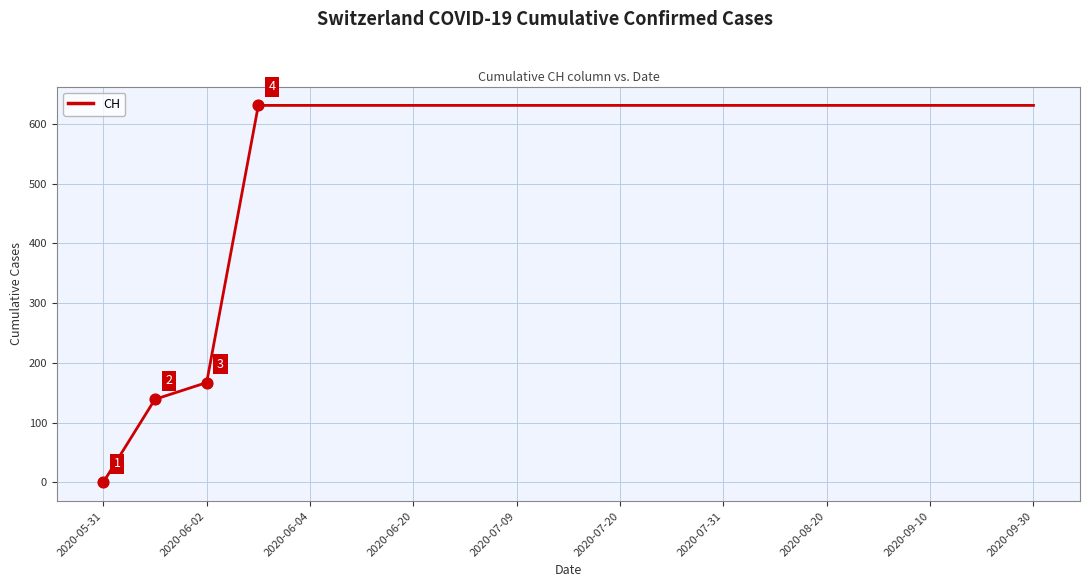

What is the maximum value shown in the chart?

631